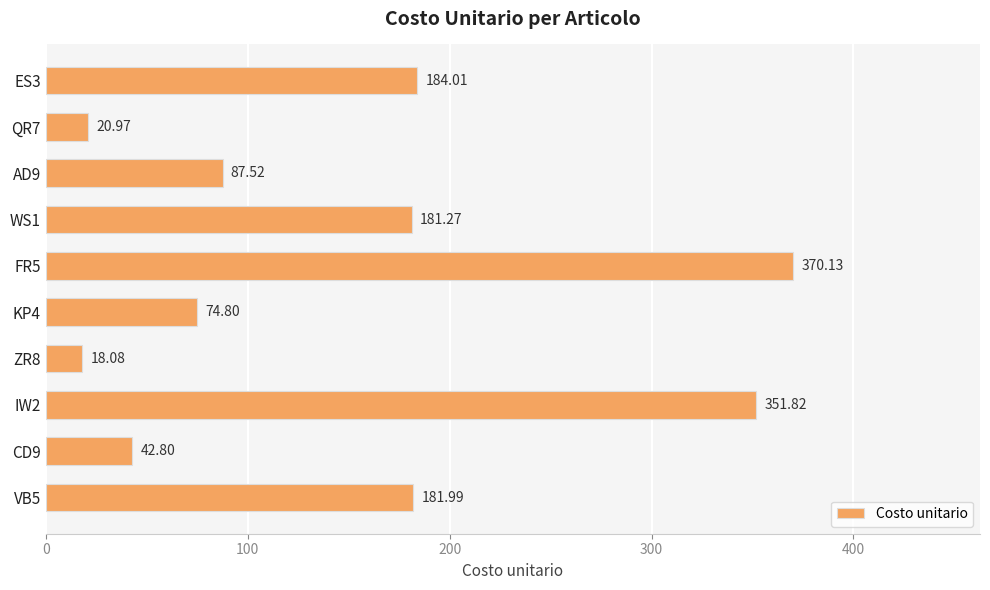

What is the ratio of the value at VB5 to the value at KP4?

2.4